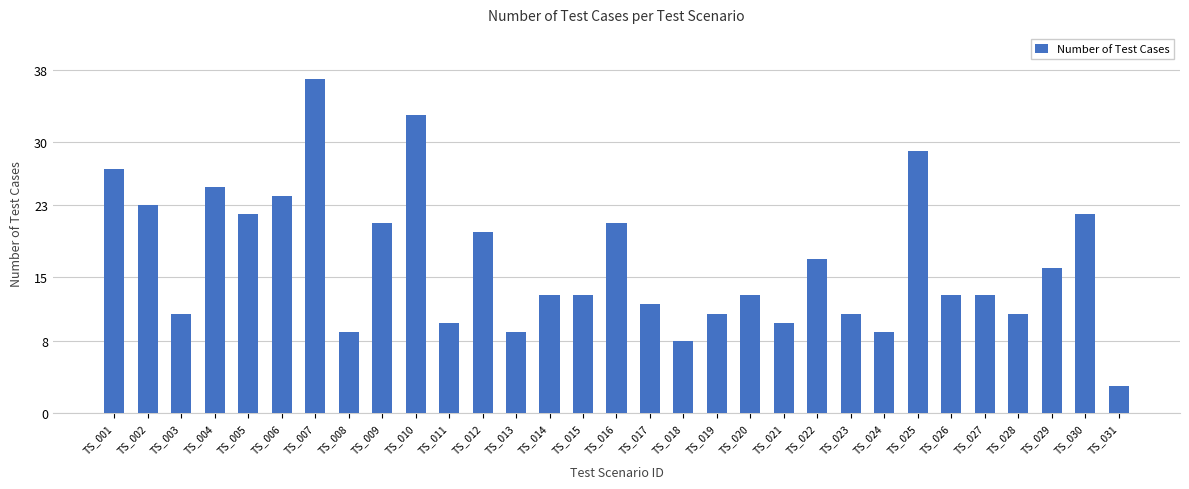

What is the value of the 9th bar from the left?

21